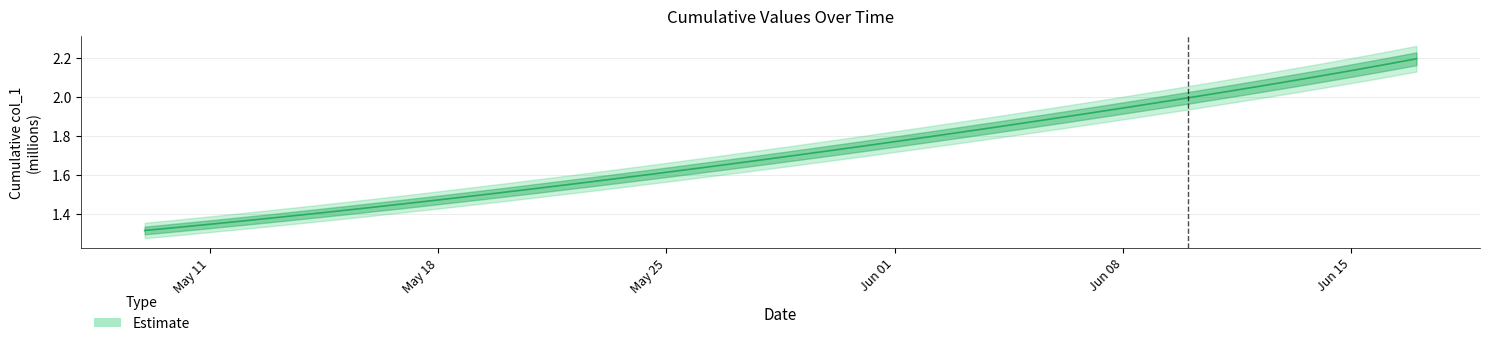

What is the difference between the values at 2020-05-16 and 2020-06-14?

0.7